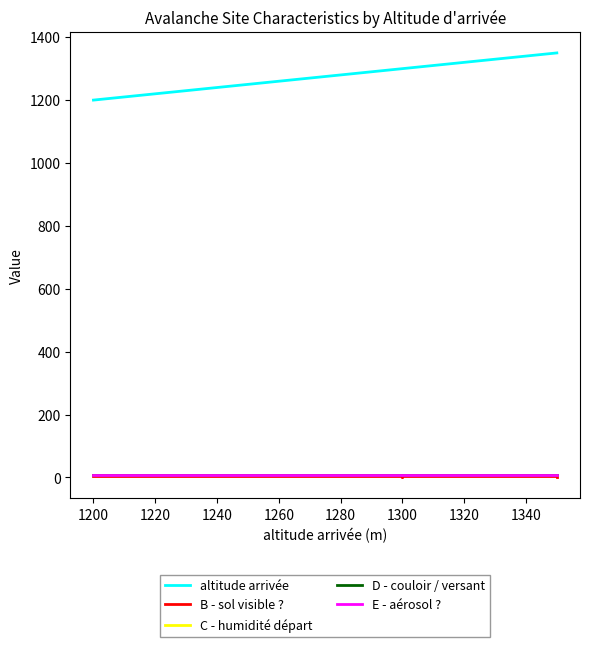

How many series are shown in this chart?

5